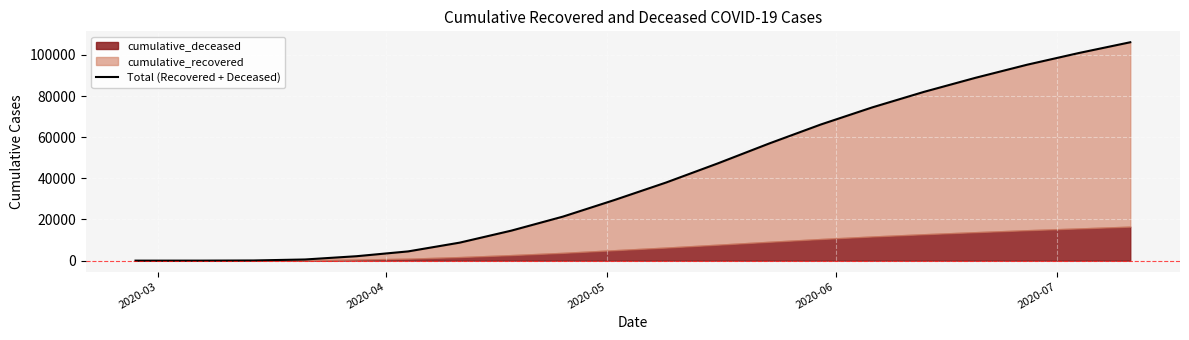

True or false: the data shows 19403 at 9.

False